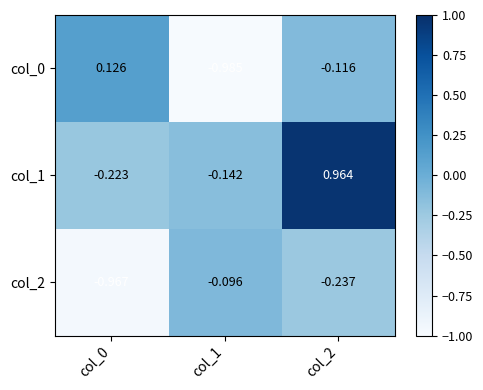

At which category is the sum across all series the highest?

col_2